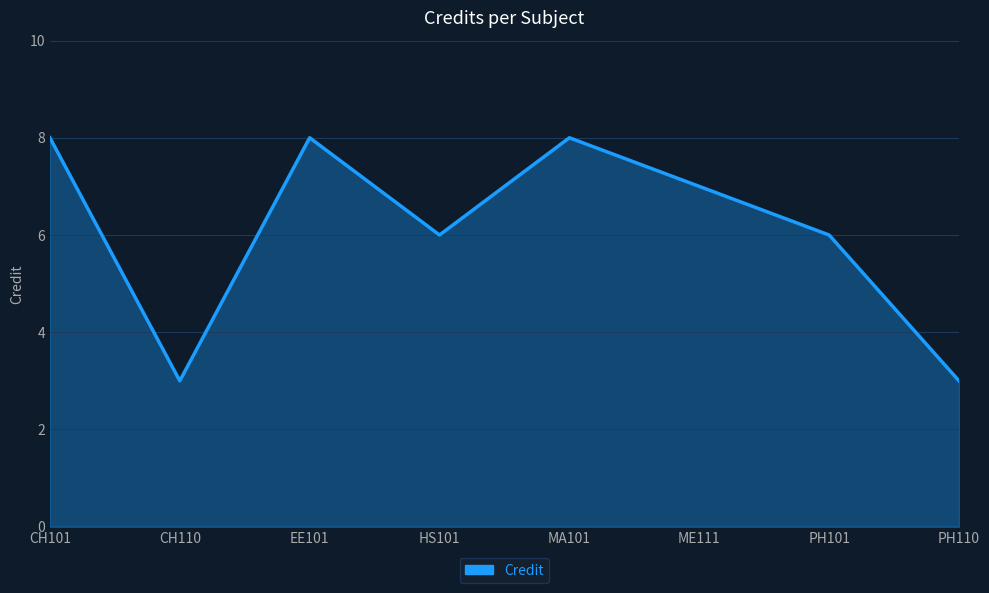

What is the maximum value shown in the chart?

8